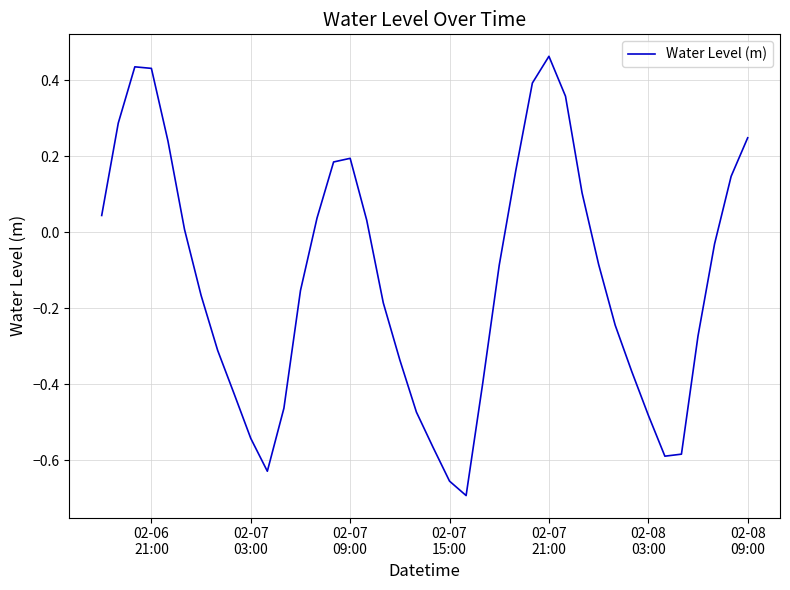

What is the difference between the maximum and minimum values?

1.2